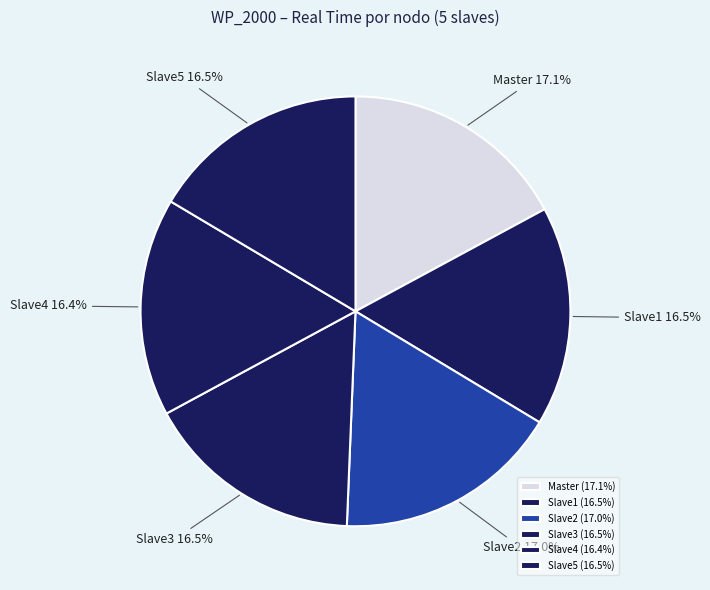

What percentage is NOT represented by Slave1?

83.5%